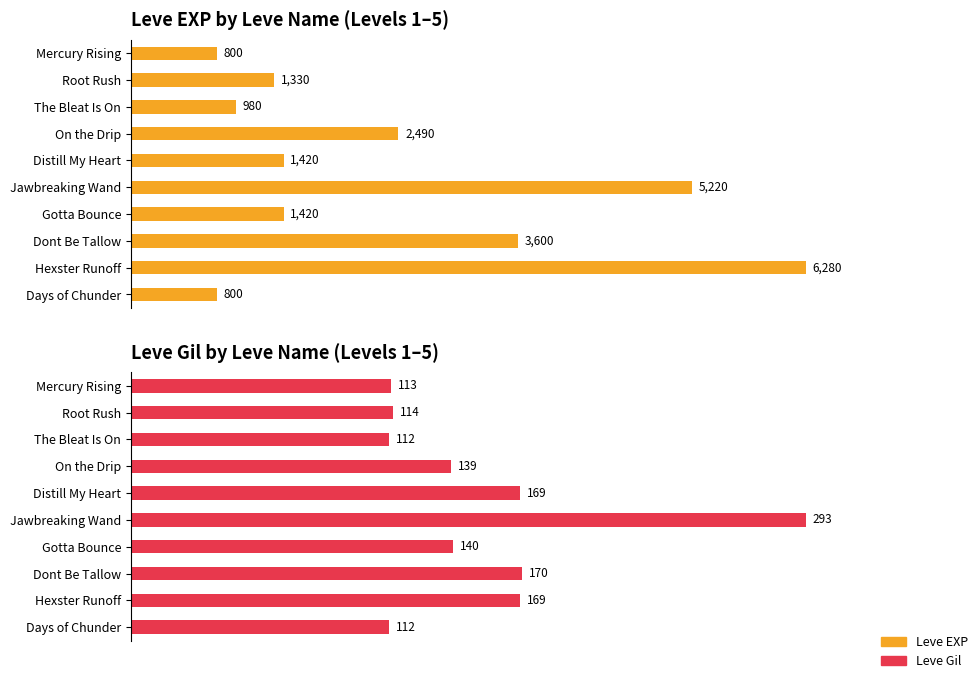

How many groups of bars are there?

10